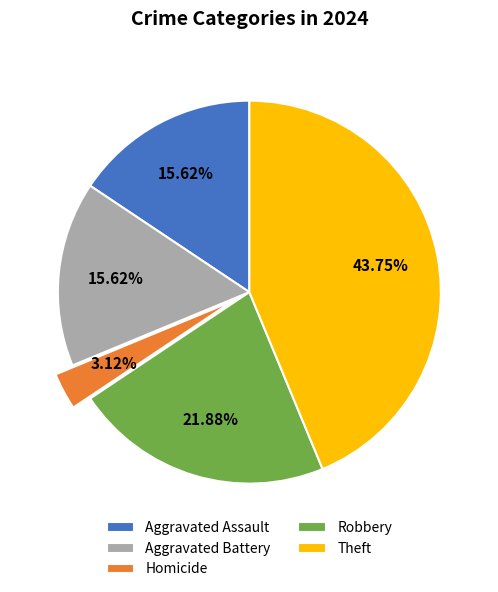

How many slices are in this pie chart?

5